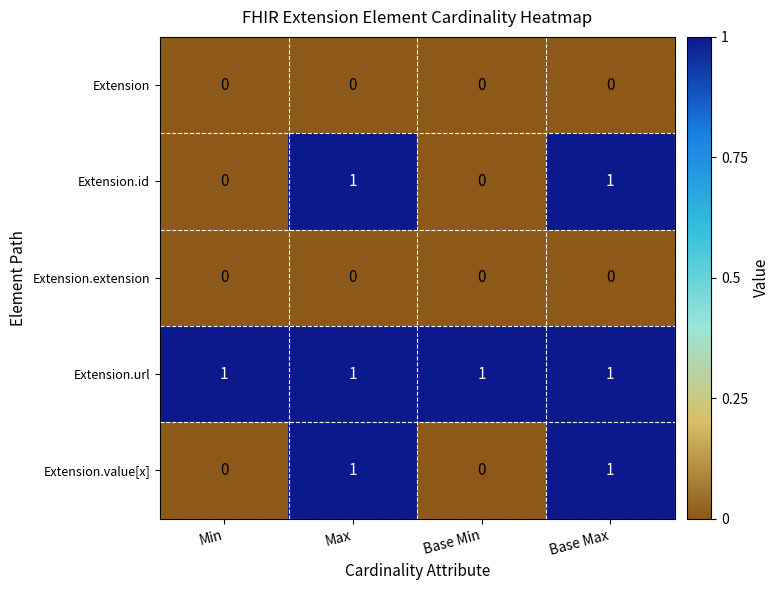

What is the spread (max minus min) of values at Base Min?

1